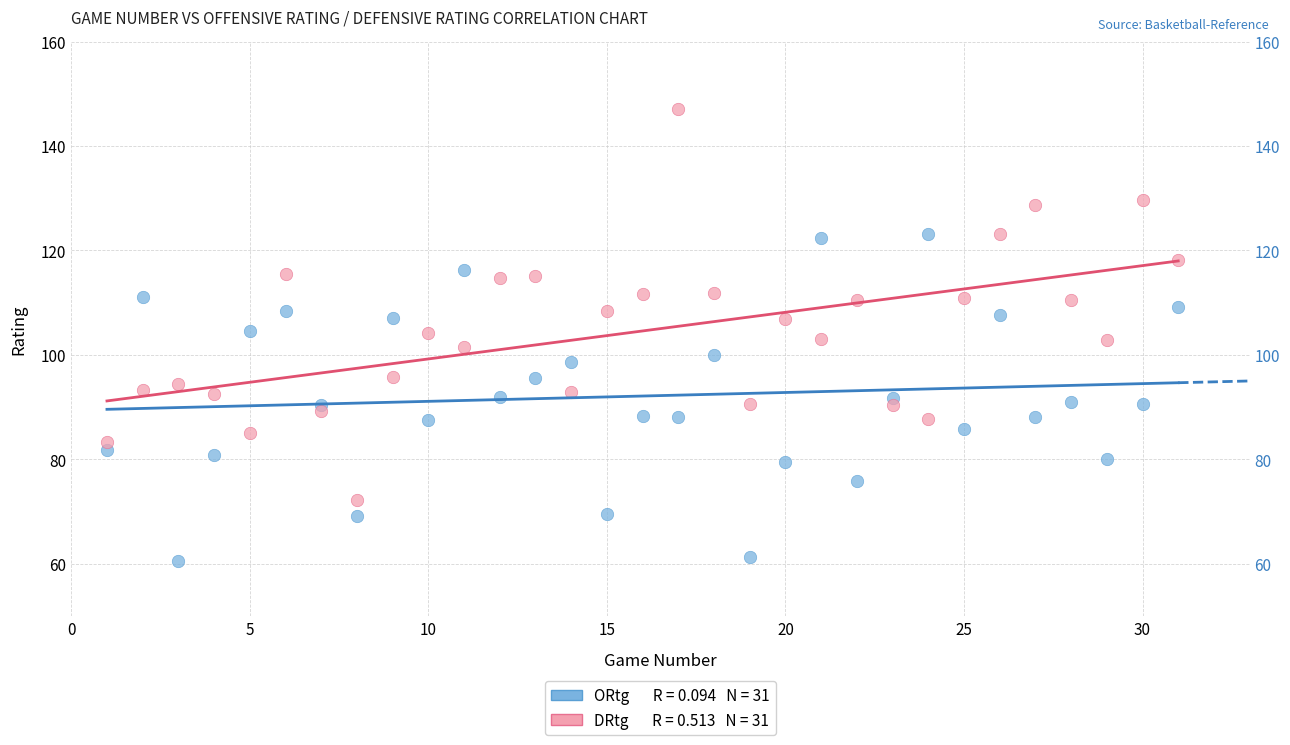

Across all data points, what is the range of X values (max minus min)?

30.0